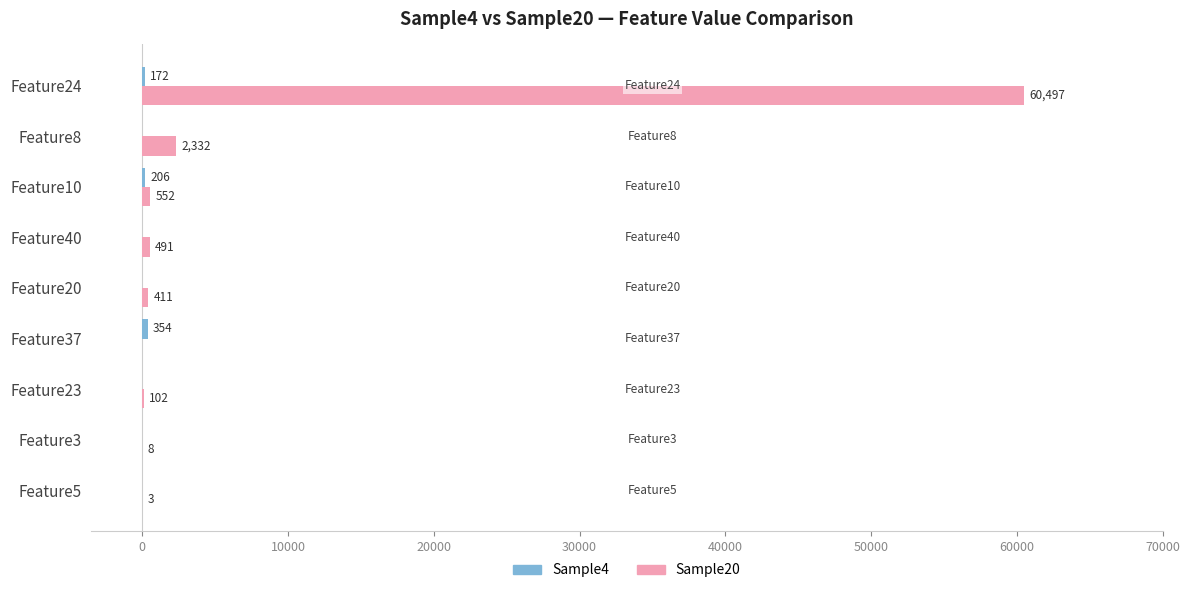

What is the maximum value shown in the chart?

60497